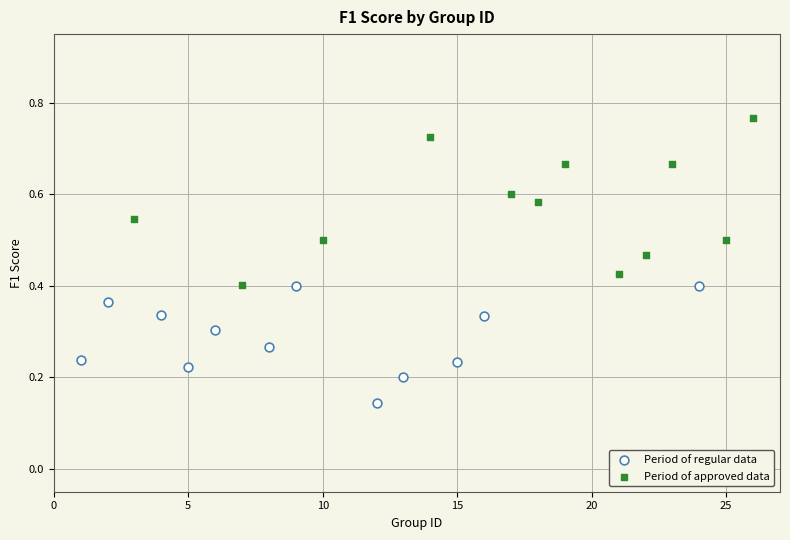

Which series reaches the minimum Y coordinate?

Period of regular data